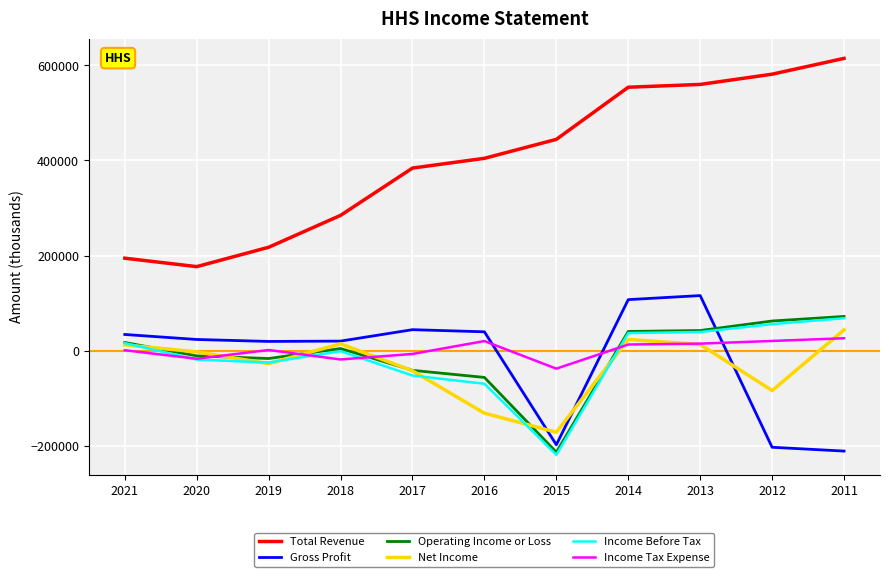

The value of Income Before Tax at 2019 is -24500. True or false?

True